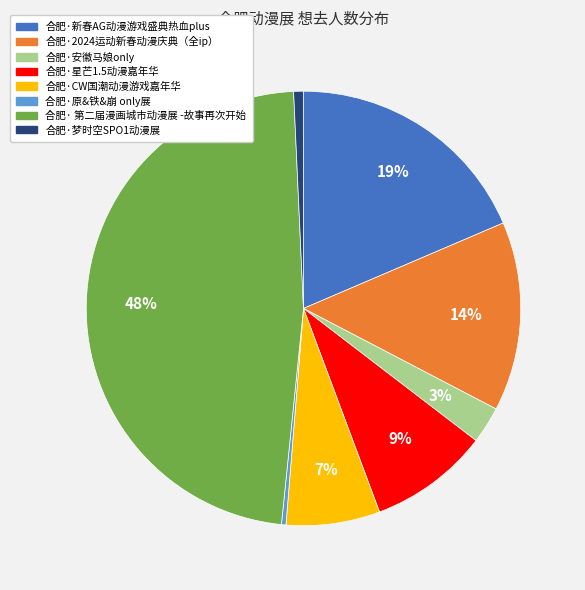

To the nearest percent, what is the average slice percentage?

12%